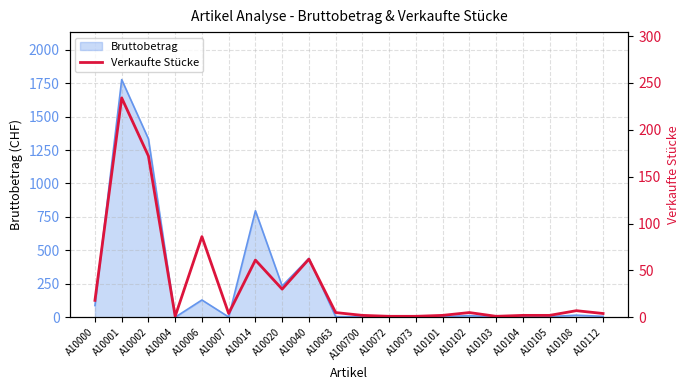

What is the label of the 13th point from the right?

A10020